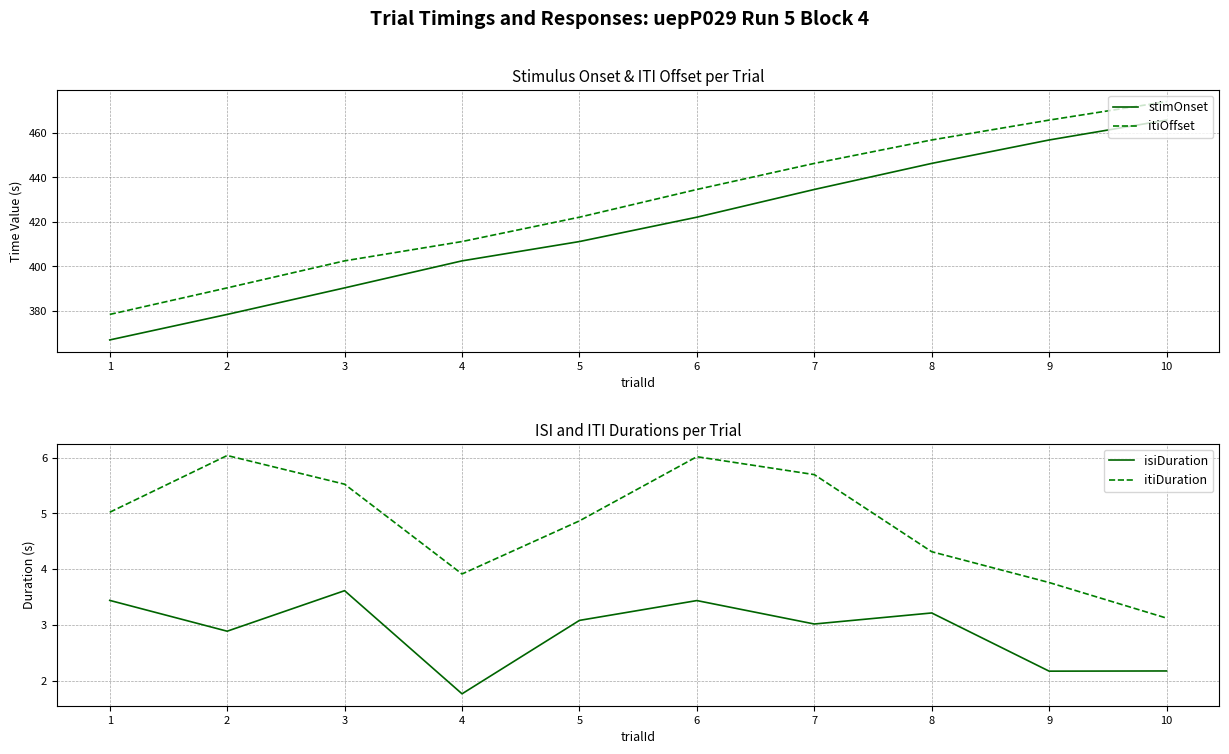

At which label is stimOnset closest to 416?

5